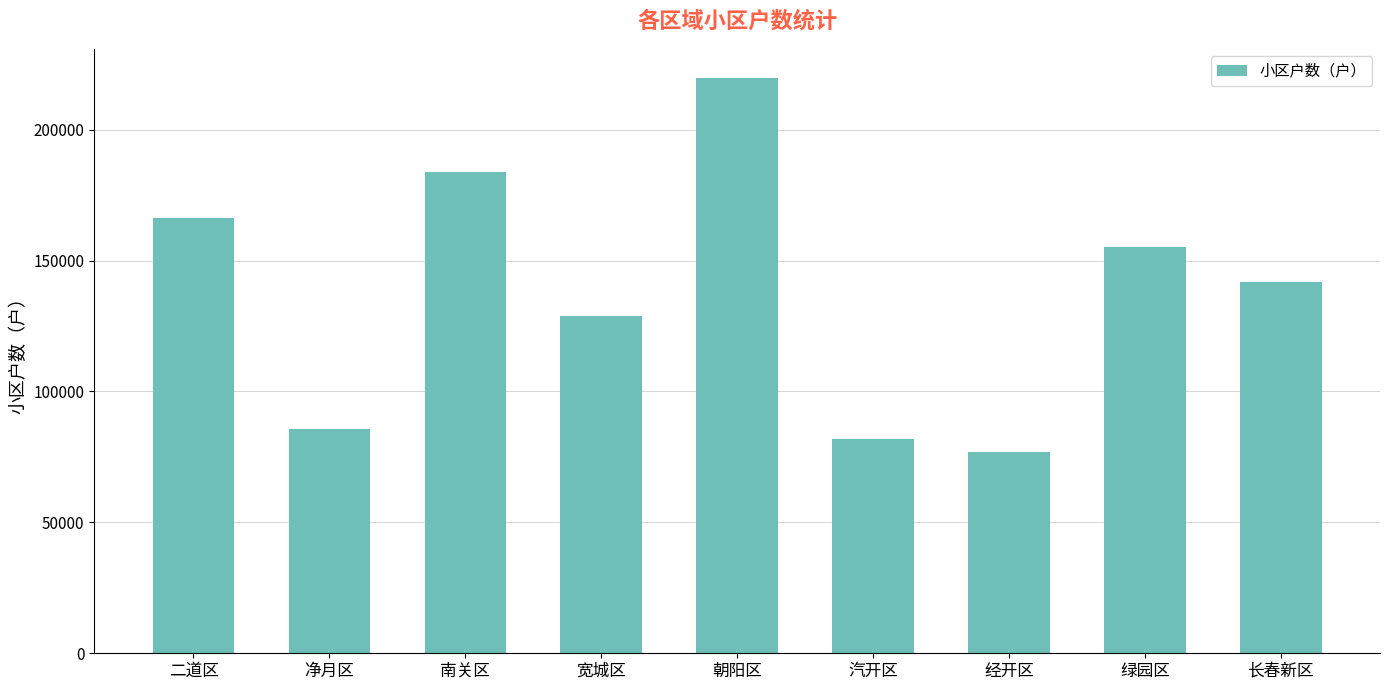

How many series are shown in this chart?

1